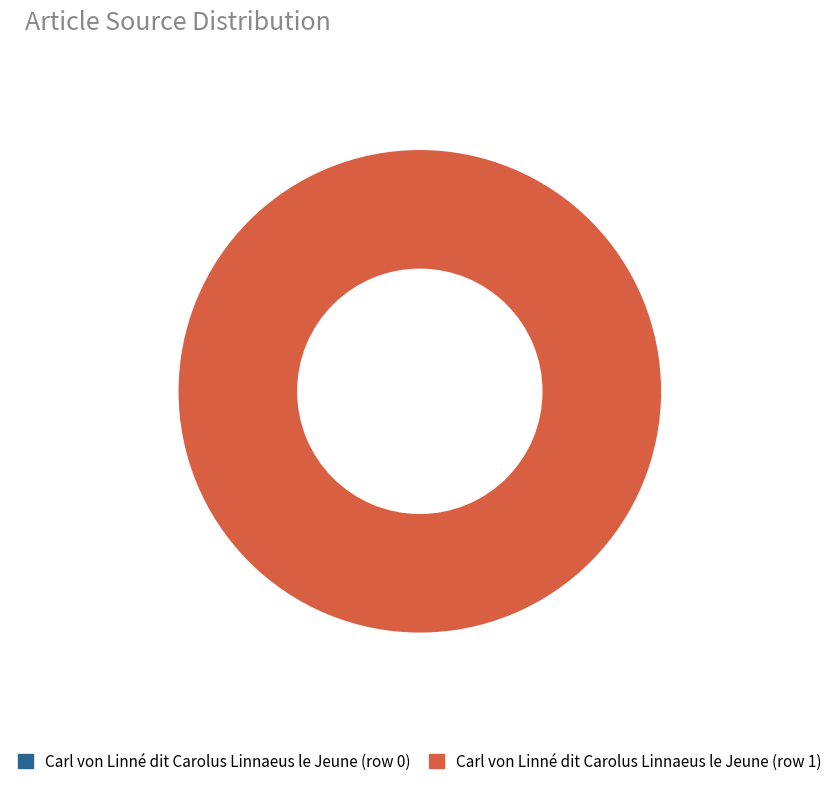

Which slice is the smallest?

Carl von Linné dit Carolus Linnaeus le Jeune (row 0)